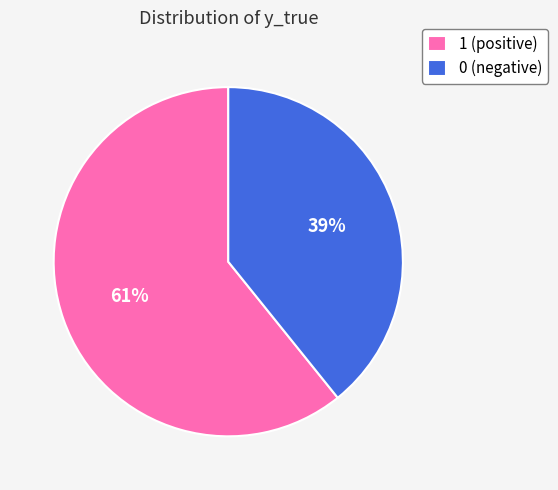

Is the sum of 1 and 0 greater than half?

Yes